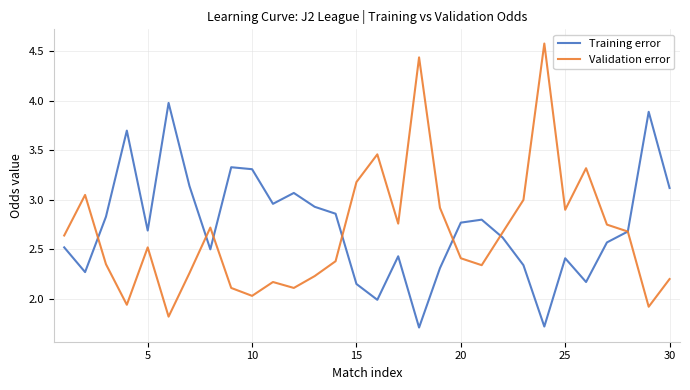

What is the maximum value for Validation error?

4.6